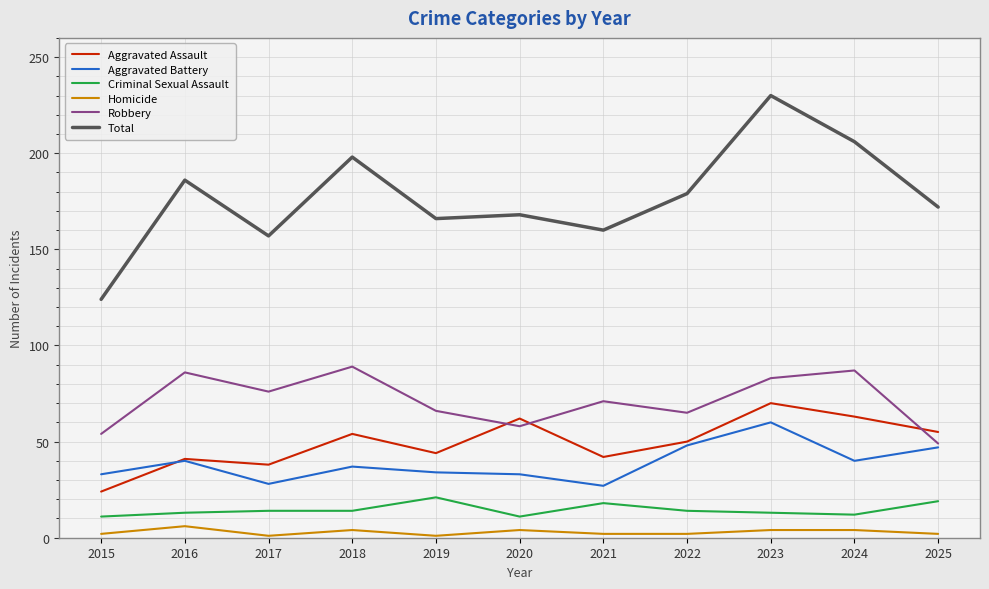

What is the difference between the maximum and minimum values in the Aggravated Battery series?

33